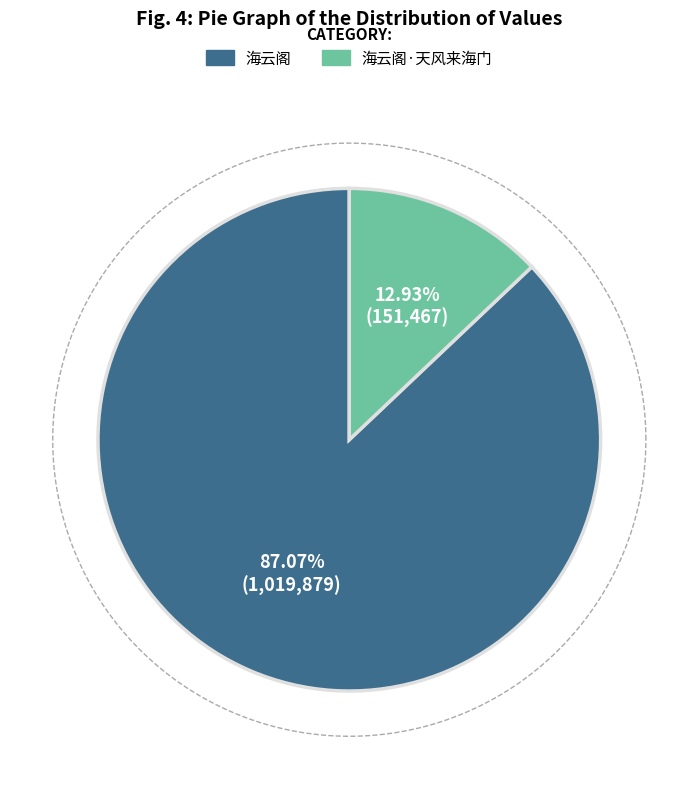

Which category has the smallest portion of the pie?

海云阁·天风来海门